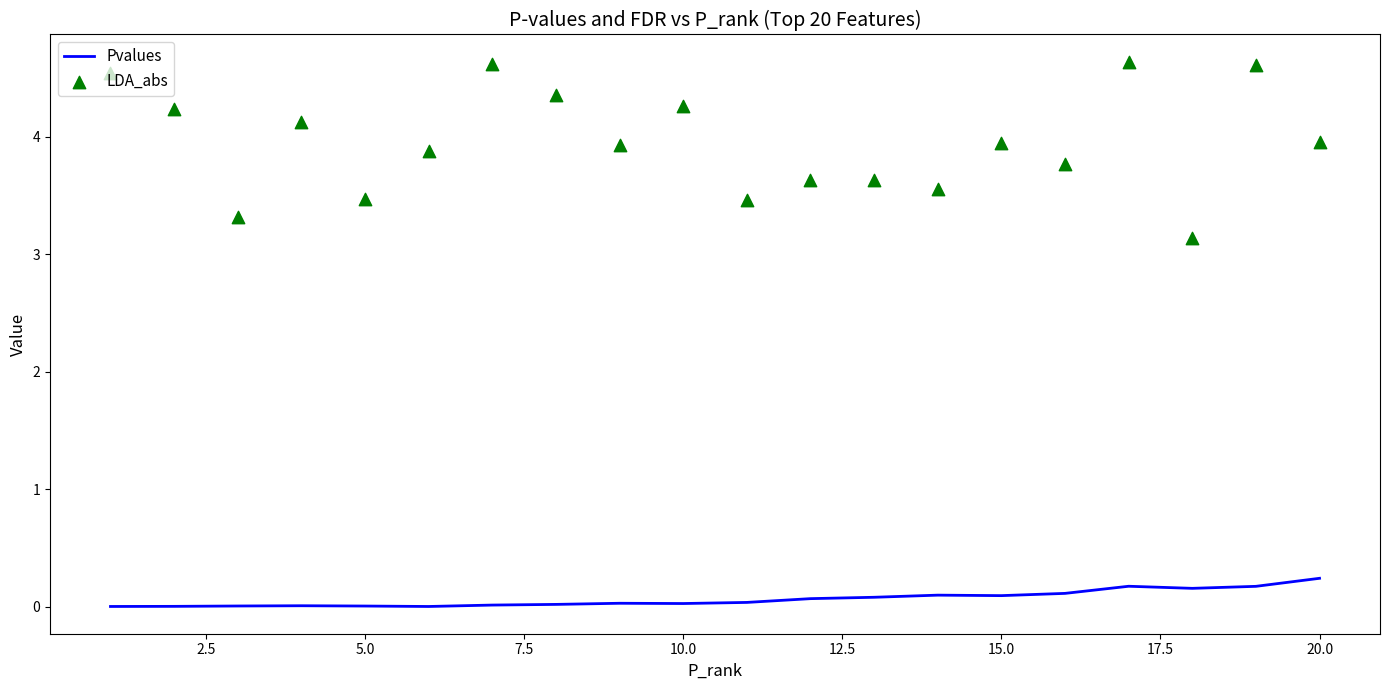

Which series reaches the minimum Y coordinate?

Pvalues